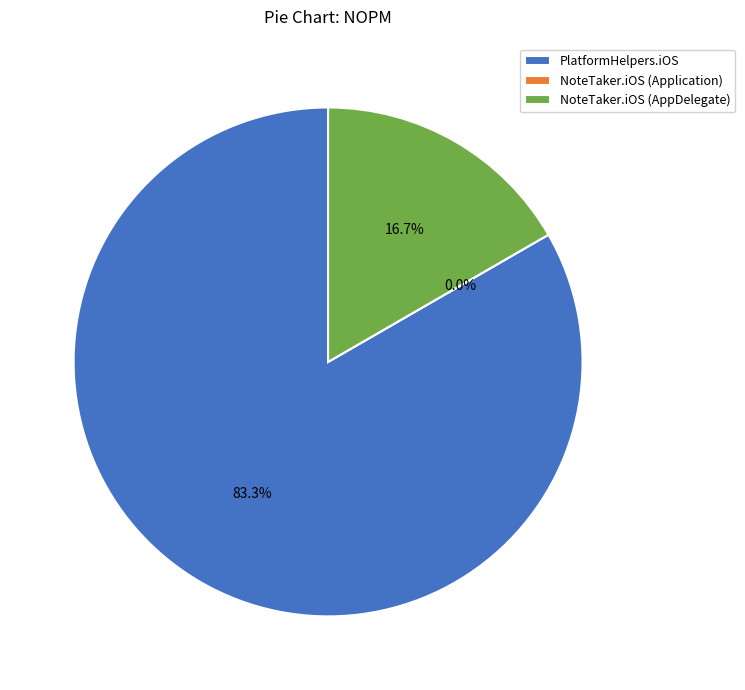

Rank the categories by value from highest to lowest.

PlatformHelpers.iOS, NoteTaker.iOS (AppDelegate), NoteTaker.iOS (Application)